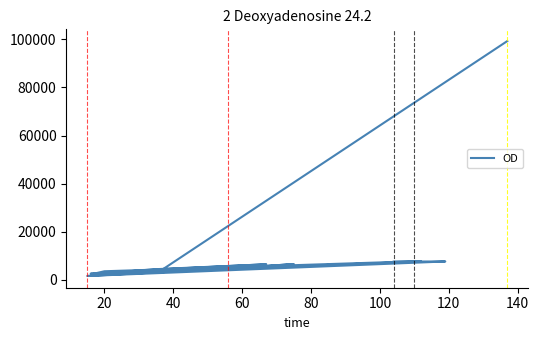

How many categories are shown in the chart?

20